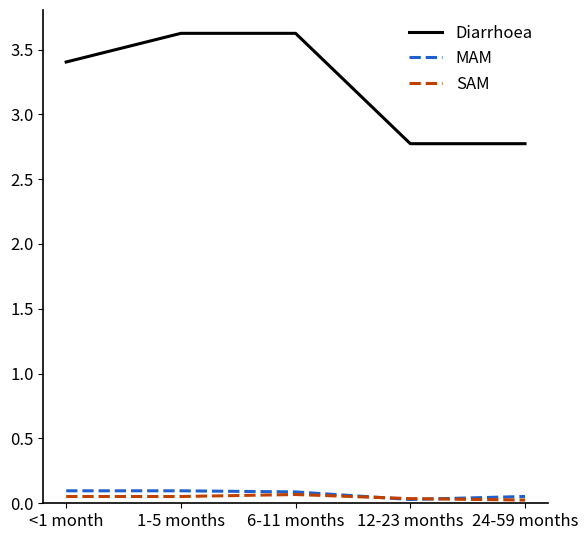

Where does the Diarrhoea series first go above 3?

<1 month